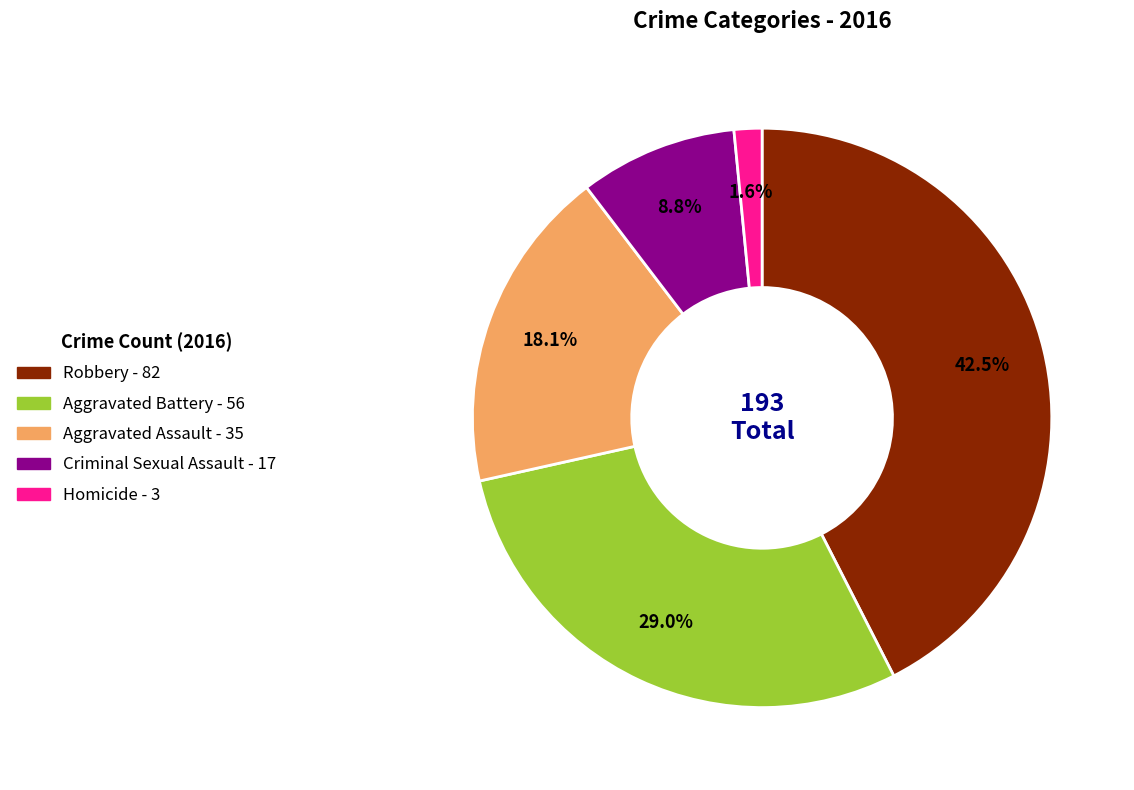

Rank the categories by value from lowest to highest.

Homicide, Criminal Sexual Assault, Aggravated Assault, Aggravated Battery, Robbery